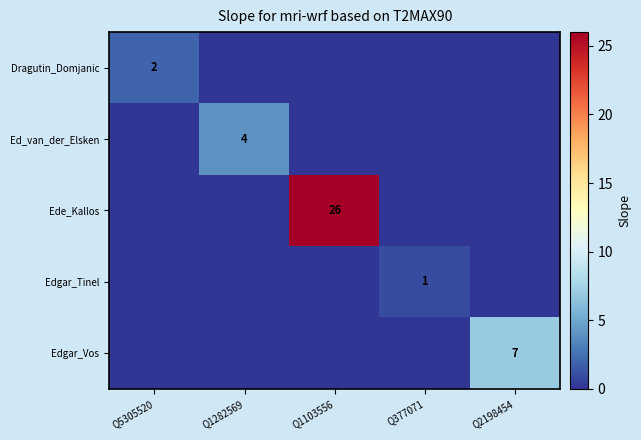

The Edgar_Vos series shows 7 at Q2198454. True or false?

True